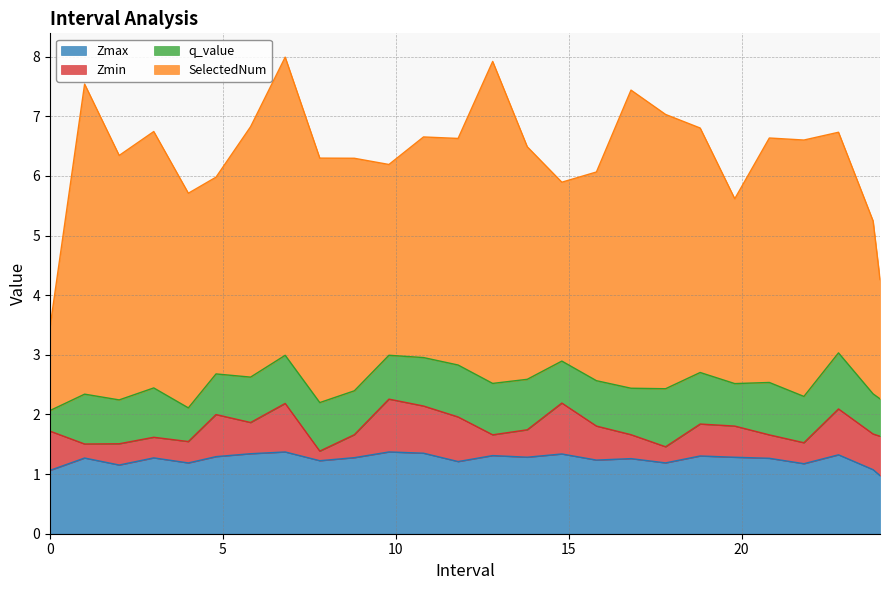

How many interior local valleys does the Zmin series have?

8